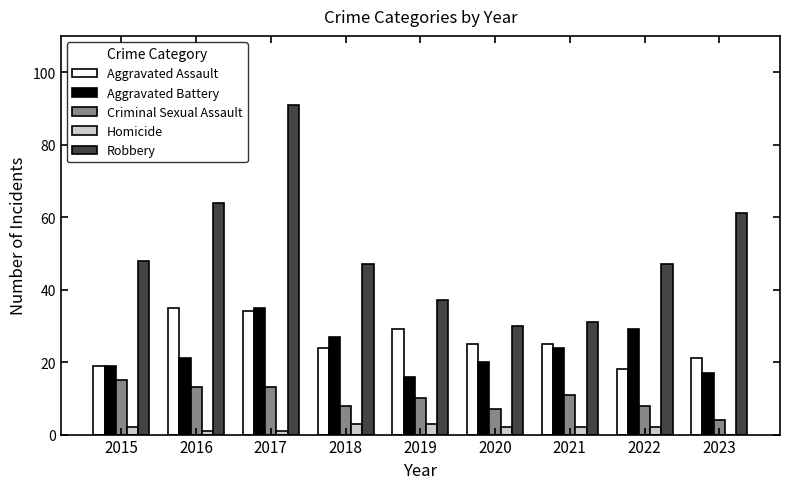

How many distinct data groups are displayed?

5